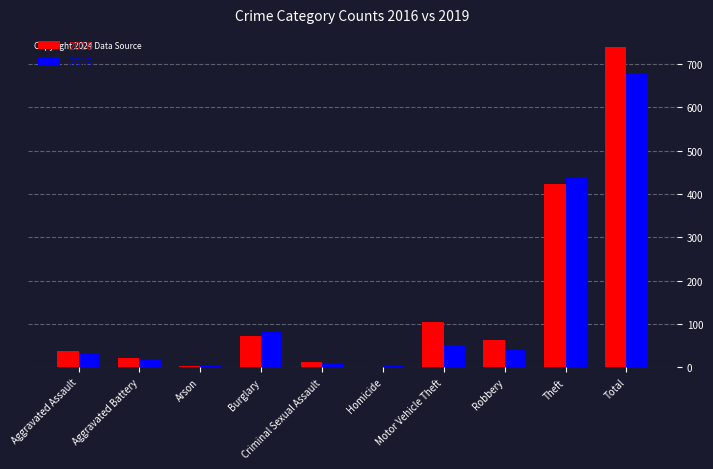

At which category is the sum across all series the highest?

Total